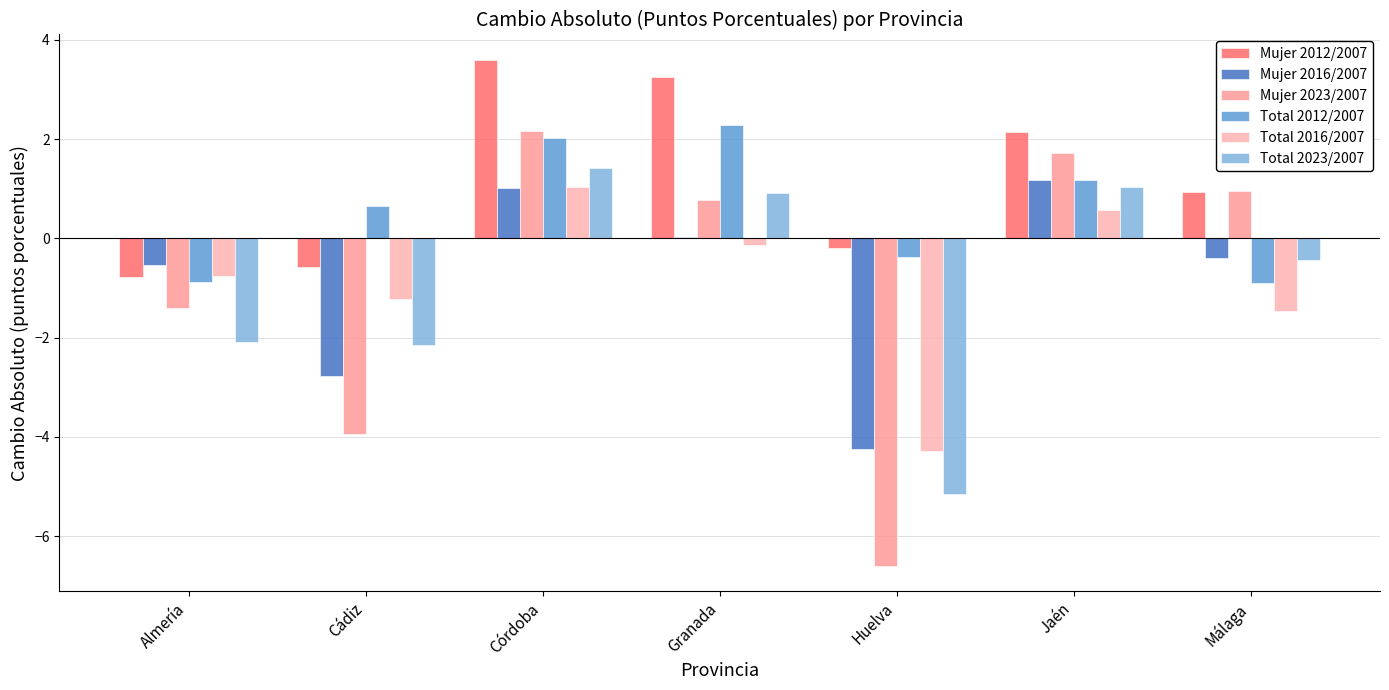

How many series are shown in this chart?

6